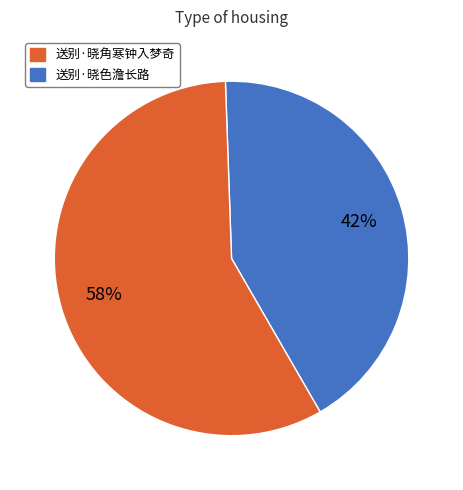

To the nearest percent, what is the average slice percentage?

50%